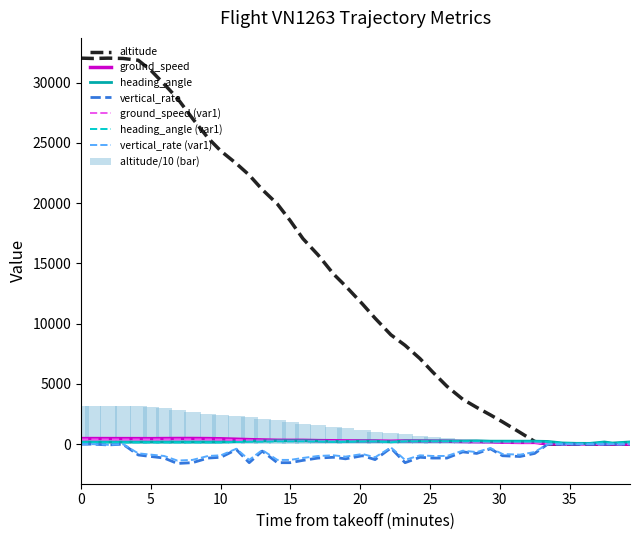

Are the bars grouped side by side (vs. stacked)?

Yes